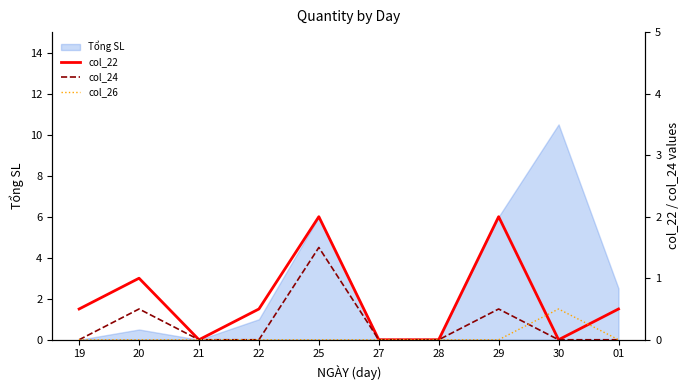

How many lines are shown in the chart?

3